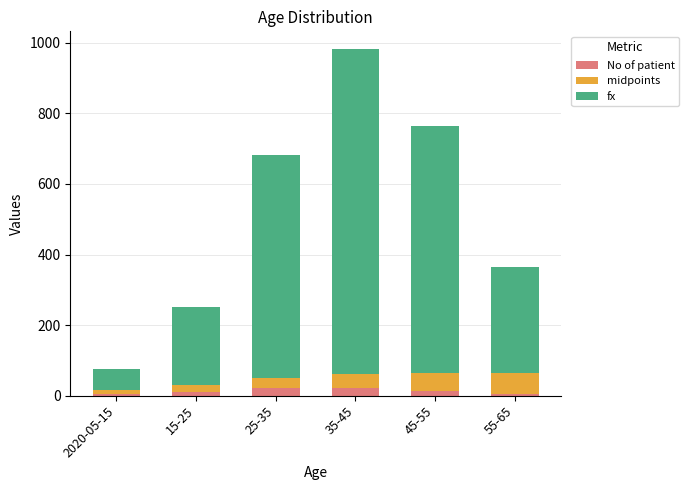

Is it true that No of patient equals 5 at 55-65?

True